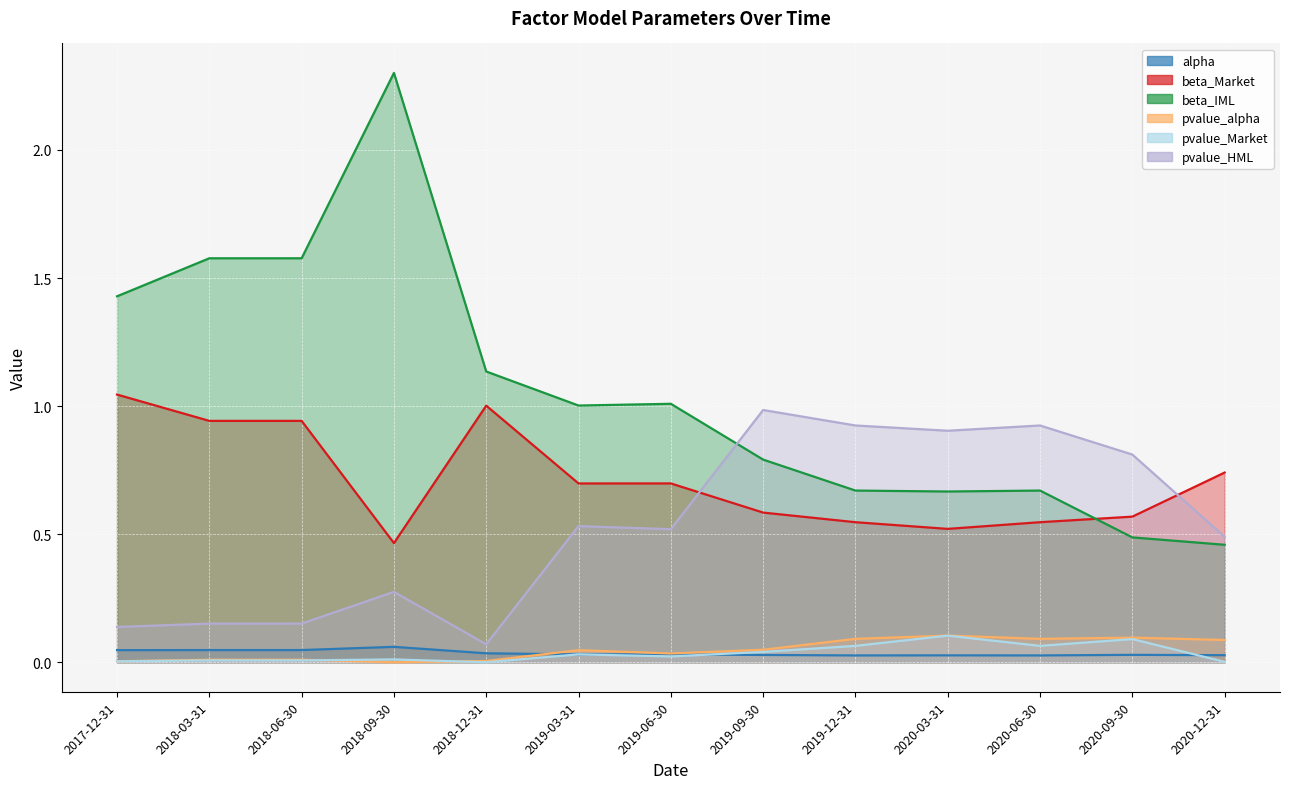

What is the lowest value of the beta_Market series?

0.5